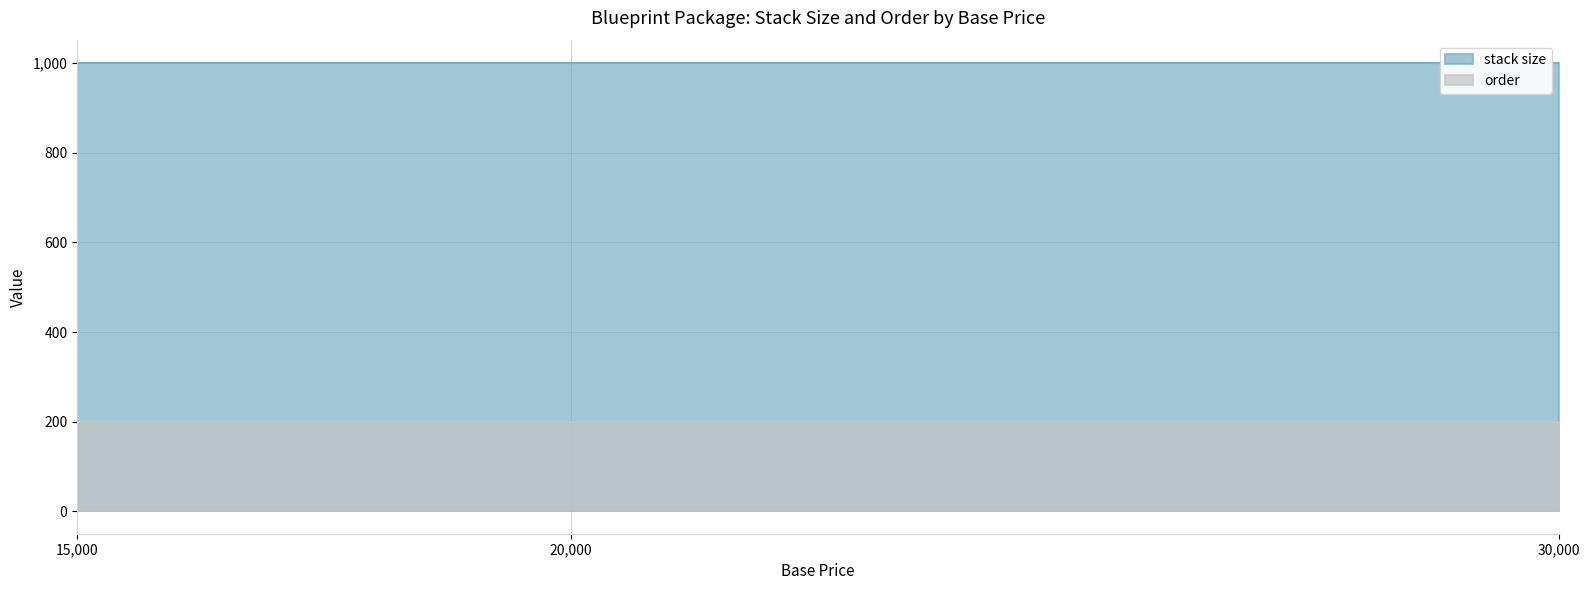

What is the minimum value for stack size?

1000